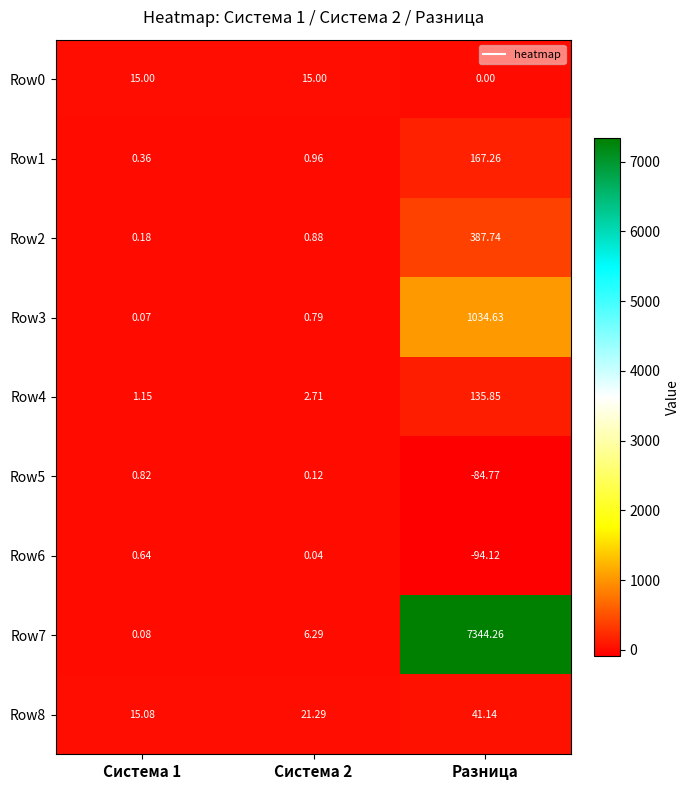

What is the spread (max minus min) of values at Система 1?

15.0